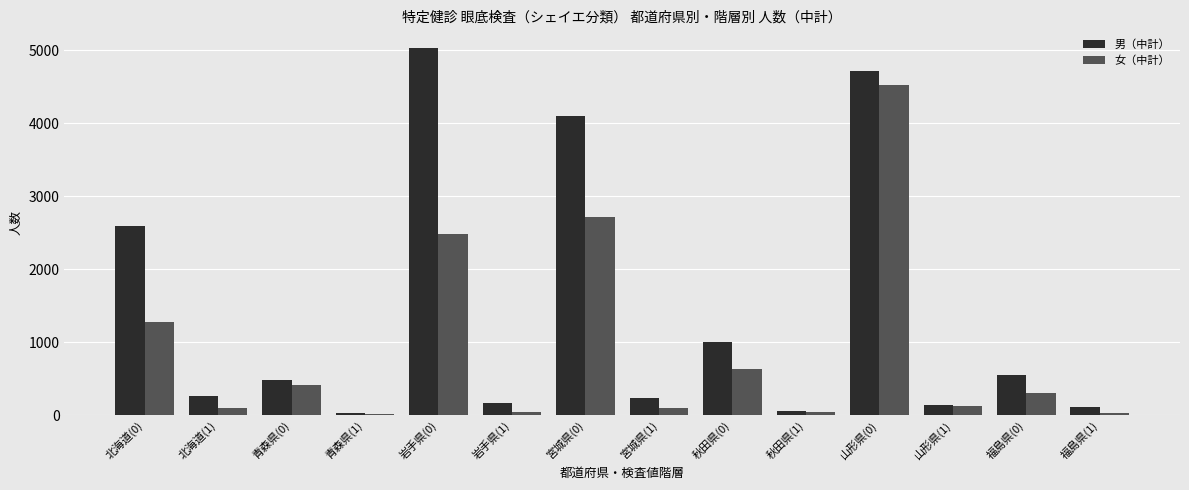

The 男（中計） series shows 478 at 青森県(0). True or false?

True